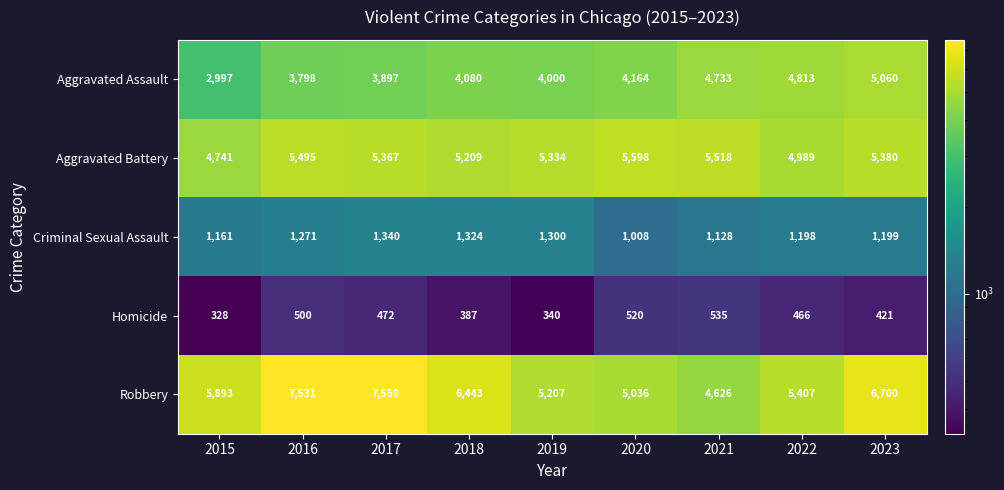

What is the sum of the Criminal Sexual Assault values at 2016 and 2019?

2571